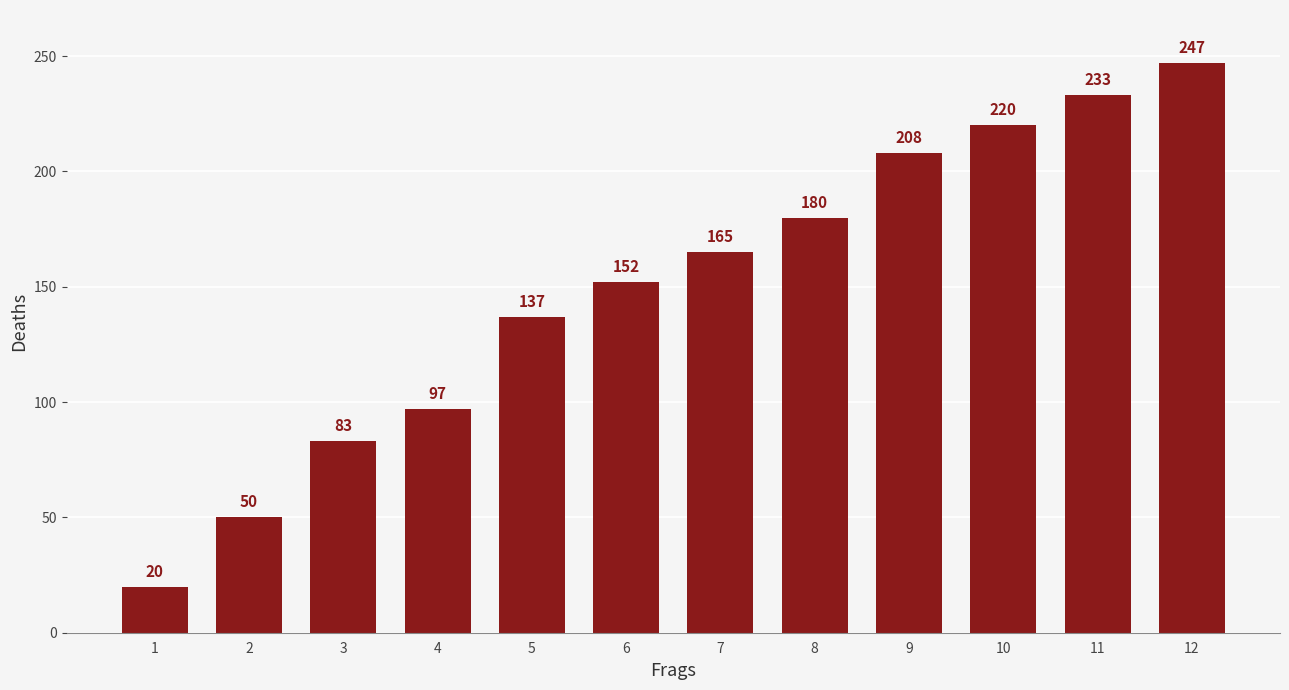

Approximately how many times larger is the value at 3 compared to 8?

0.5